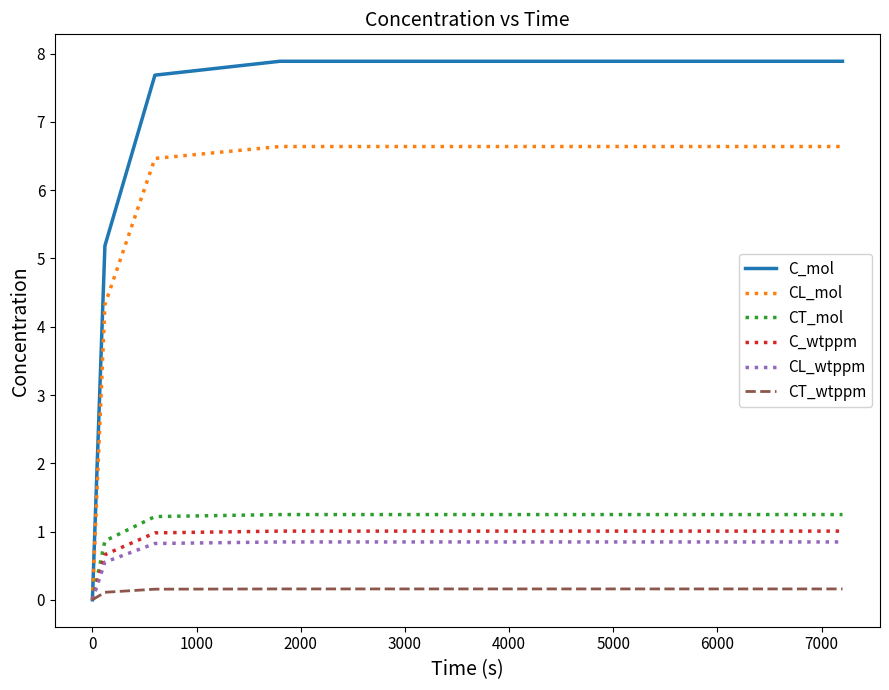

Which series has the largest range (max minus min)?

C_mol